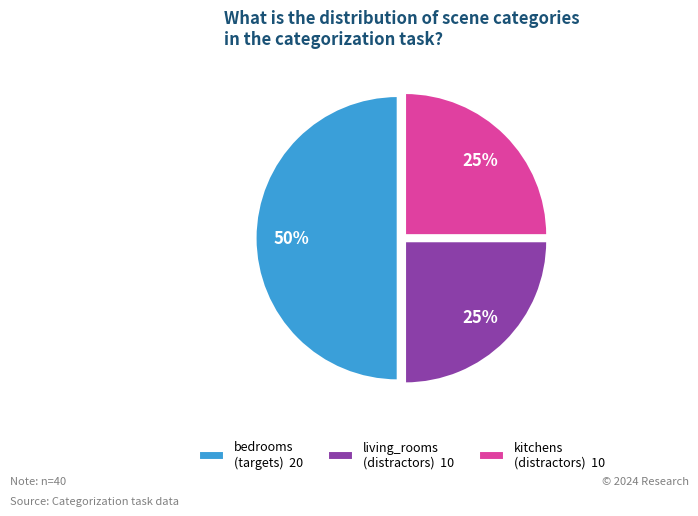

To the nearest percent, what percentage of the pie is kitchens (distractors) 10?

25%